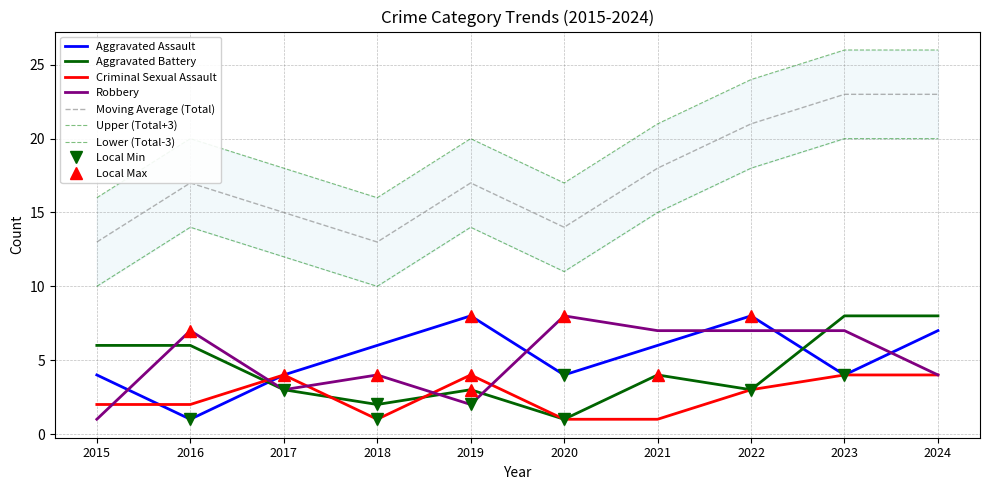

What is the greatest value displayed?

23